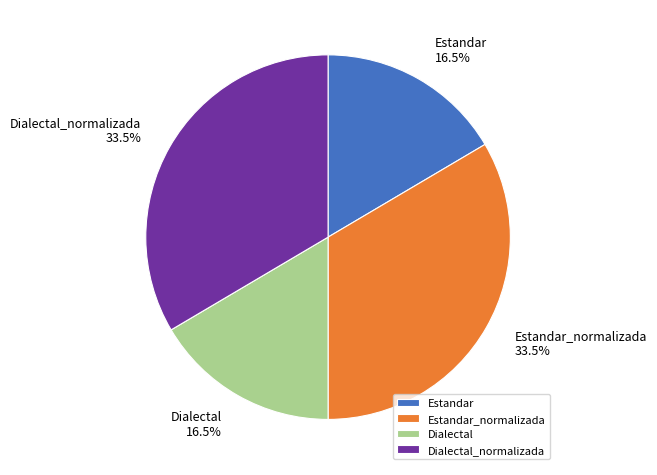

Is there any slice that represents more than half of the pie?

No